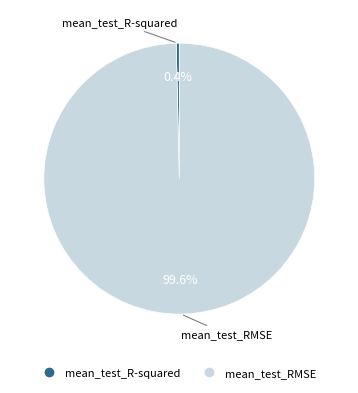

How many slices are in this pie chart?

2